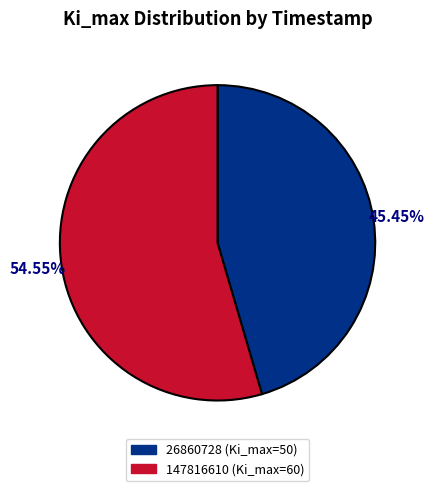

Does 147816610 account for over 50% of the chart?

Yes